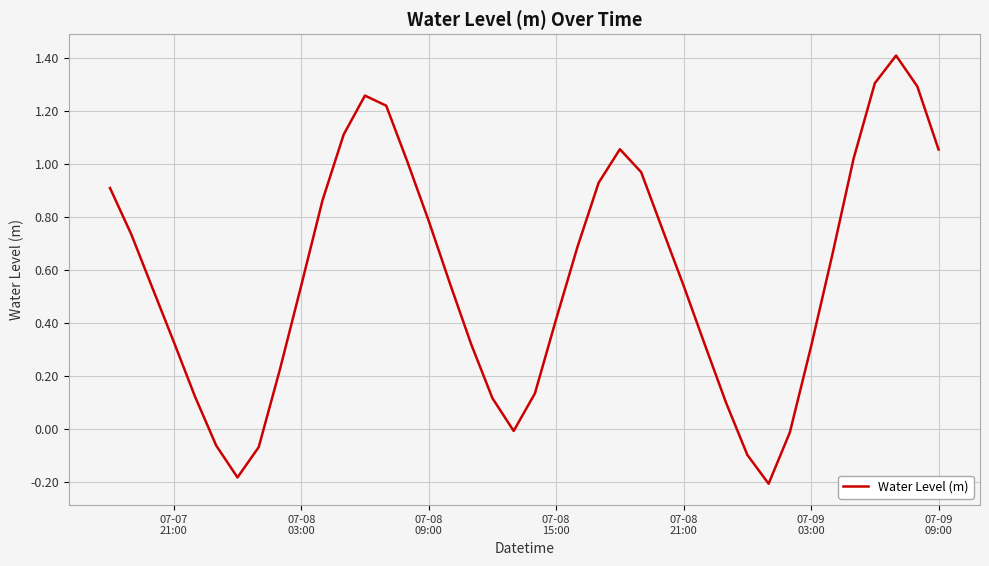

What is the difference between the maximum and minimum values?

1.6